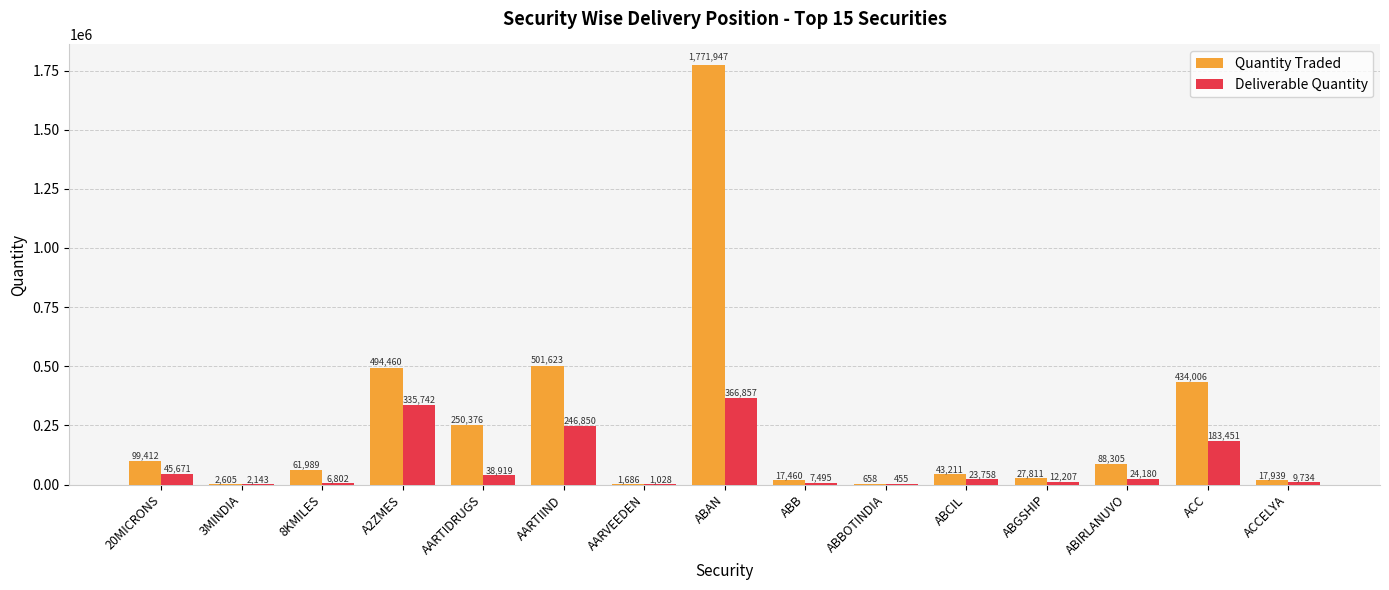

Reading left to right, extract all data points from this chart.

Quantity Traded: 20MICRONS=99412	3MINDIA=2605	8KMILES=61989	A2ZMES=494460	AARTIDRUGS=250376	AARTIIND=501623	AARVEEDEN=1686	ABAN=1771947	ABB=17460	ABBOTINDIA=658	ABCIL=43211	ABGSHIP=27811	ABIRLANUVO=88305	ACC=434006	ACCELYA=17939
Deliverable Quantity: 20MICRONS=45671	3MINDIA=2143	8KMILES=6802	A2ZMES=335742	AARTIDRUGS=38919	AARTIIND=246850	AARVEEDEN=1028	ABAN=366857	ABB=7495	ABBOTINDIA=455	ABCIL=23758	ABGSHIP=12207	ABIRLANUVO=24180	ACC=183451	ACCELYA=9734